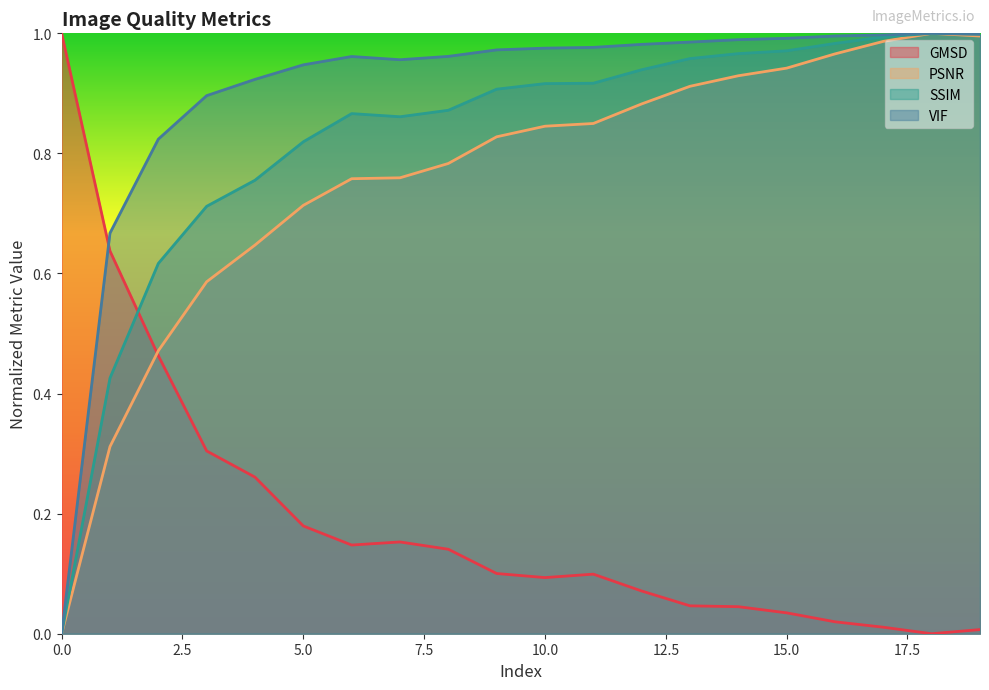

Reading left to right, what are all the values shown in this chart?

GMSD: 1.0	0.6	0.5	0.3	0.3	0.2	0.1	0.2	0.1	0.1	0.1	0.1	0.1	0.0	0.0	0.0	0.0	0.0	0.0	0.0
PSNR: 0.0	0.3	0.5	0.6	0.6	0.7	0.8	0.8	0.8	0.8	0.8	0.8	0.9	0.9	0.9	0.9	1.0	1.0	1.0	1.0
SSIM: 0.0	0.4	0.6	0.7	0.8	0.8	0.9	0.9	0.9	0.9	0.9	0.9	0.9	1.0	1.0	1.0	1.0	1.0	1.0	1.0
VIF: 0.0	0.7	0.8	0.9	0.9	0.9	1.0	1.0	1.0	1.0	1.0	1.0	1.0	1.0	1.0	1.0	1.0	1.0	1.0	1.0